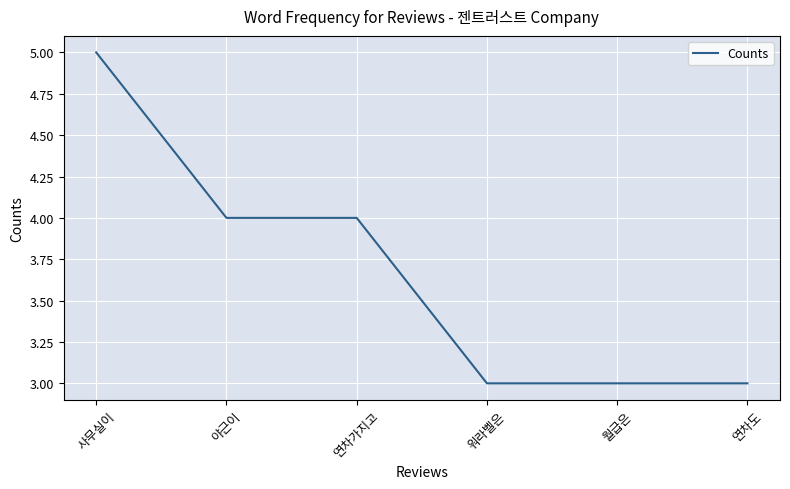

What position from the left is 월급은?

5